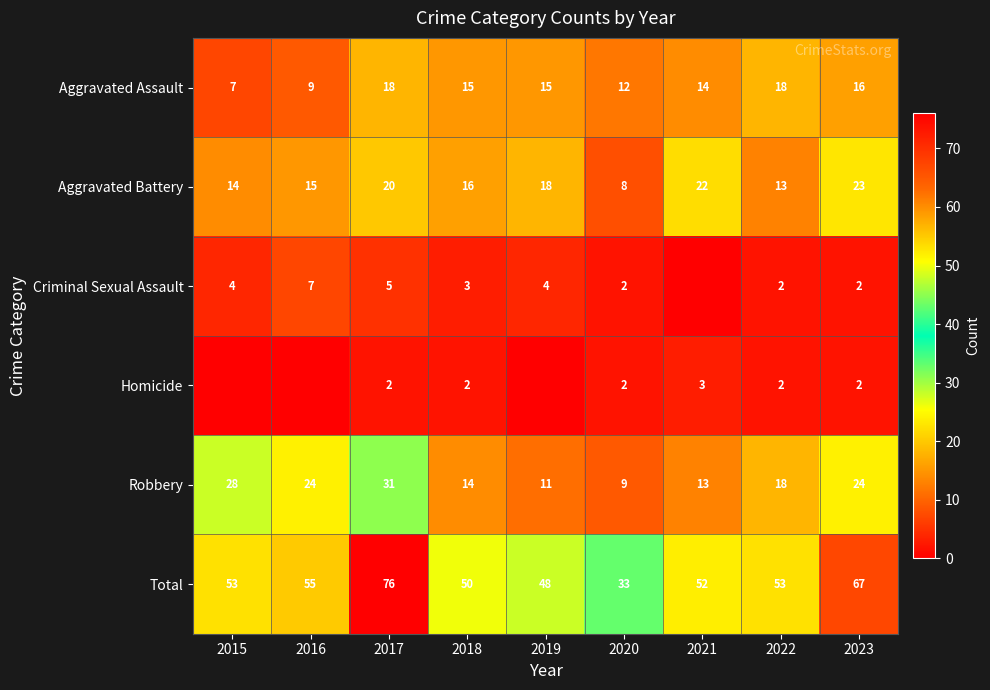

Where does the Aggravated Battery series first go above 16?

2017